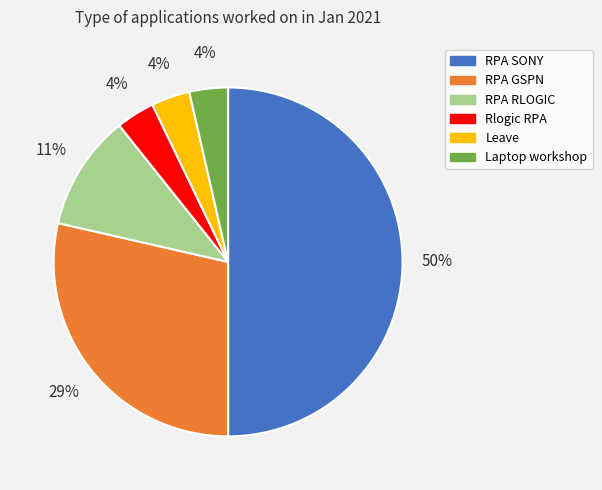

What is the ratio of the value at Rlogic RPA to the value at Leave?

1.0